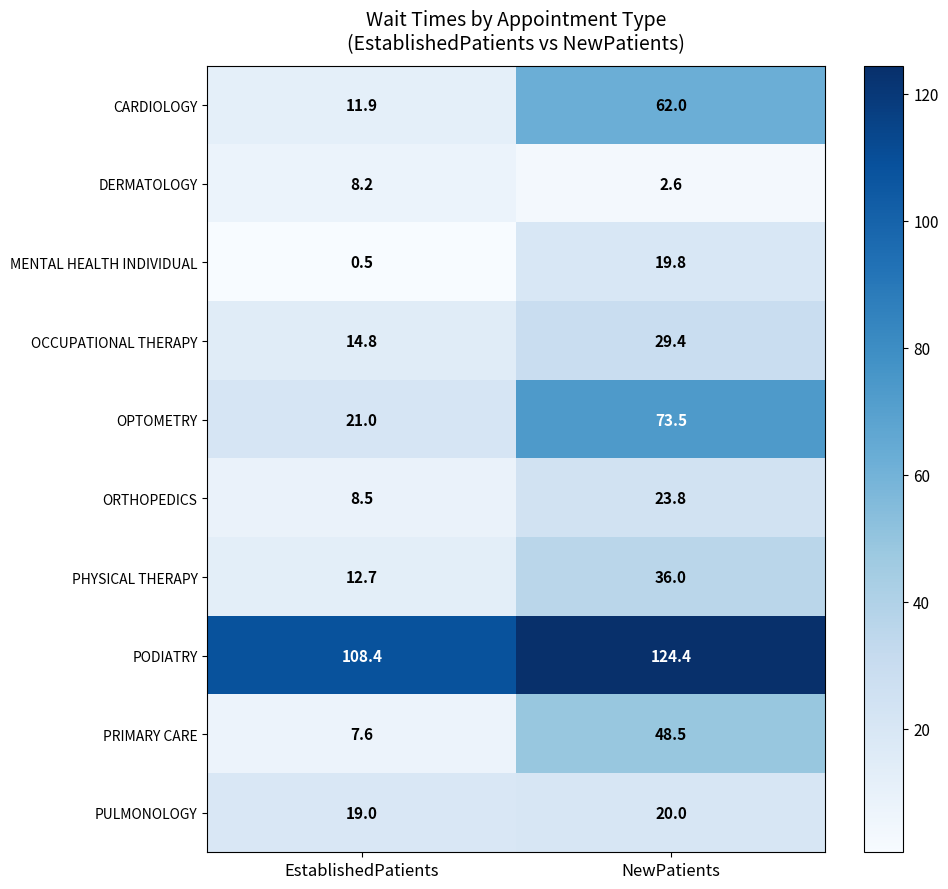

What is the difference between the maximum and minimum values in the OPTOMETRY series?

52.5